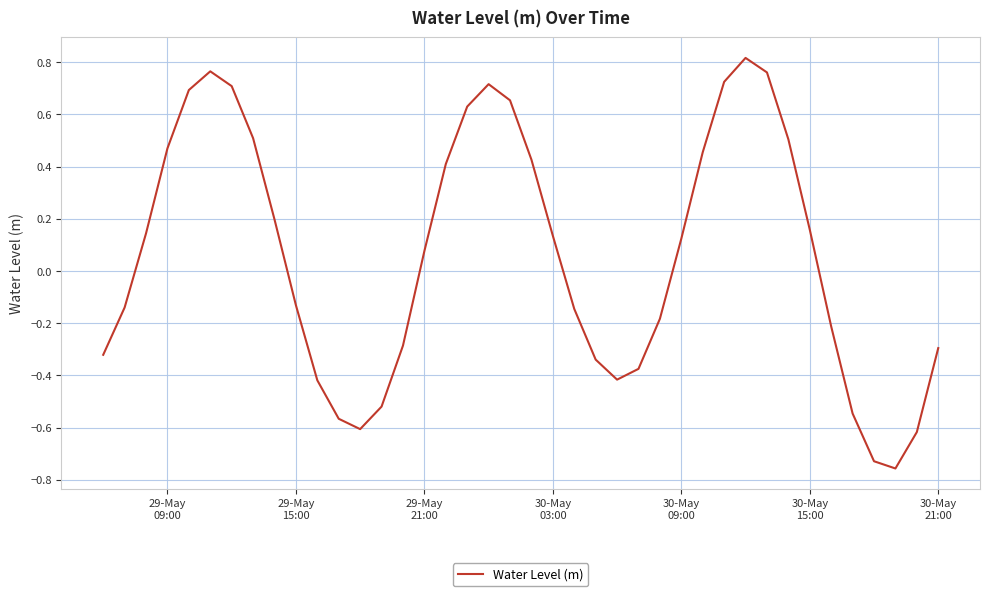

What is the difference between the maximum and minimum values?

1.6